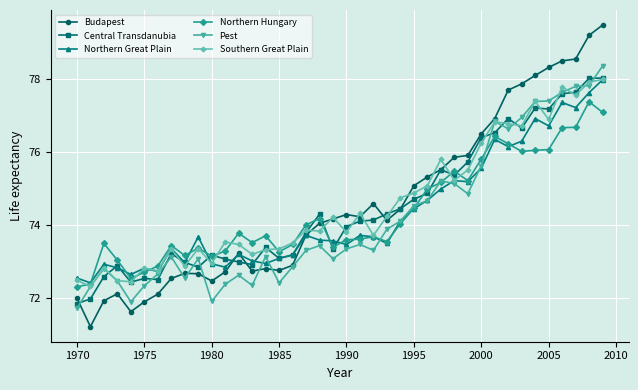

Which series has the widest spread of values?

Budapest